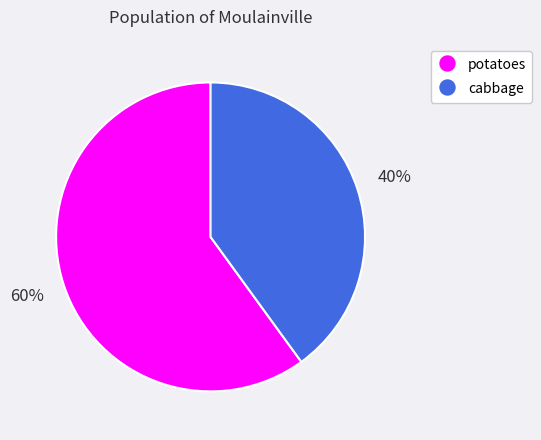

Do cabbage and potatoes together represent more than half of the pie?

Yes